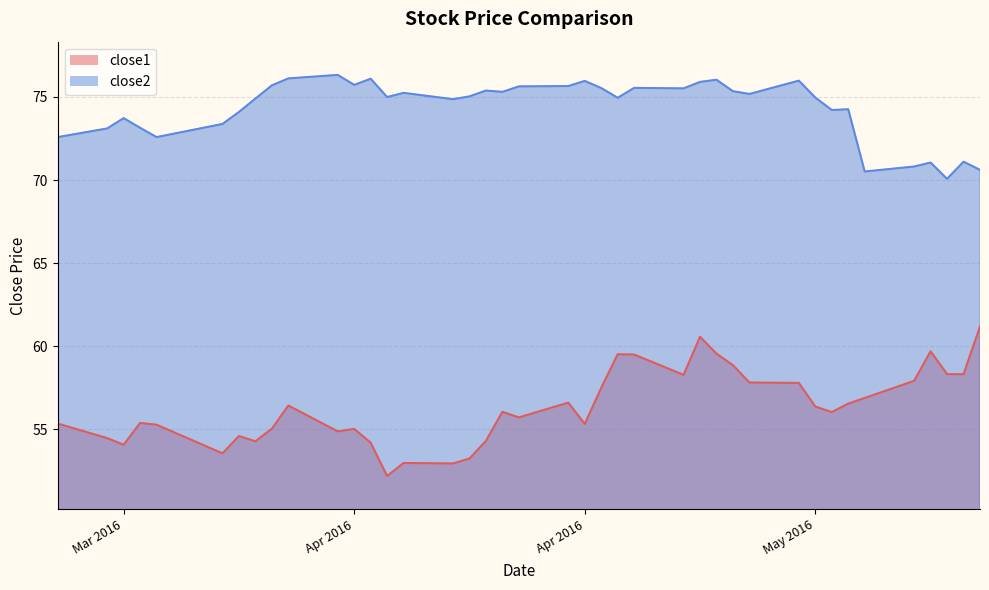

How many data points in close1 are above 56?

21